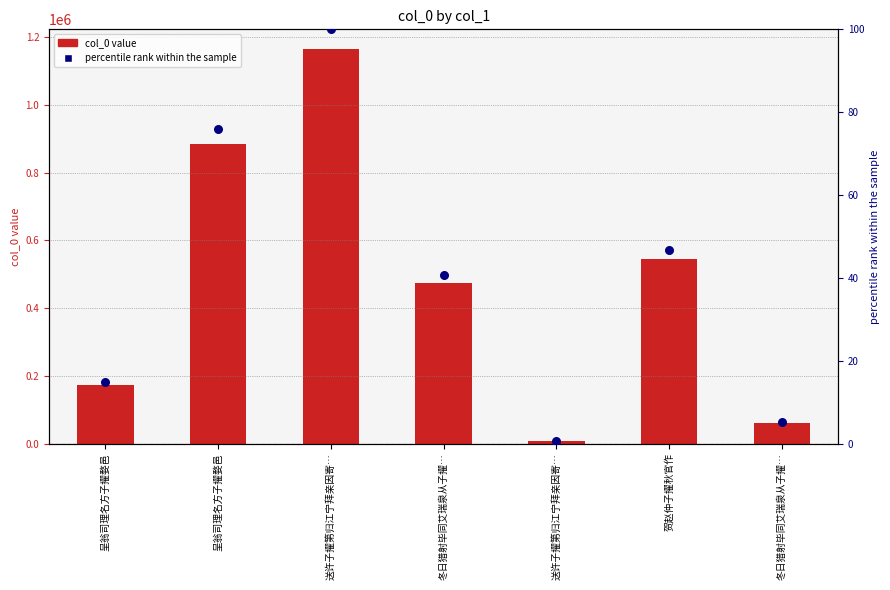

At how many categories does at least one series exceed 726090?

2